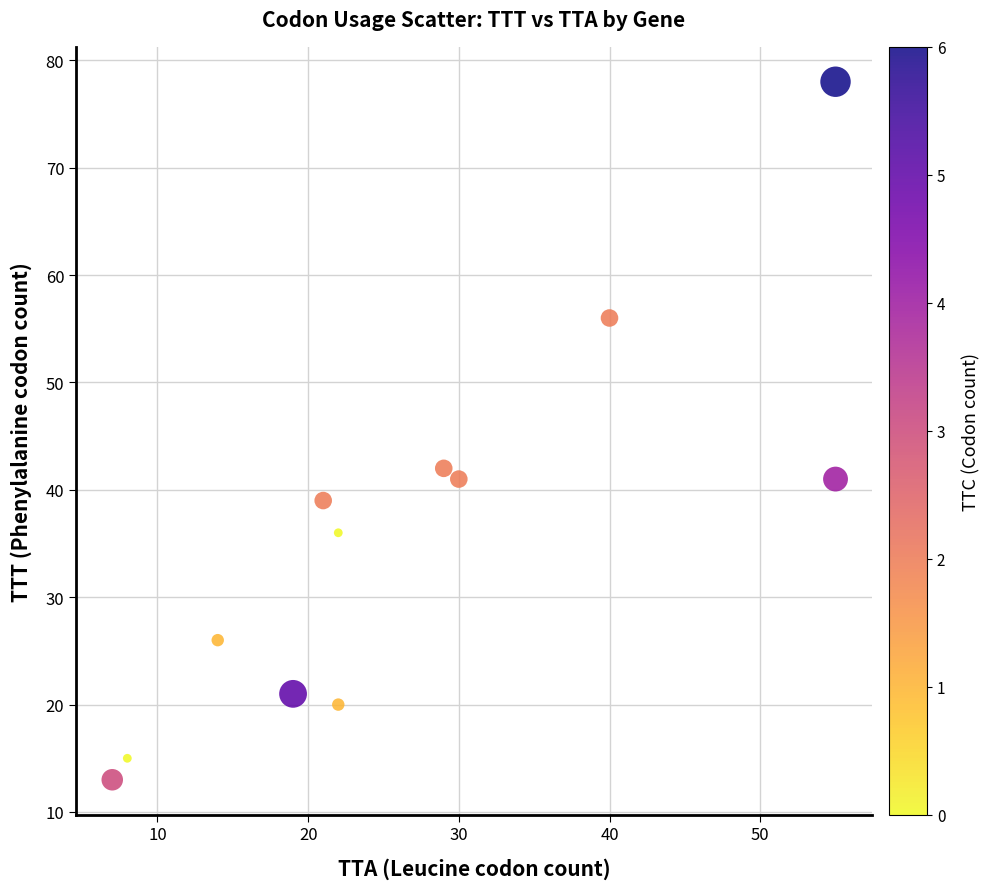

What is the average Y value?

36